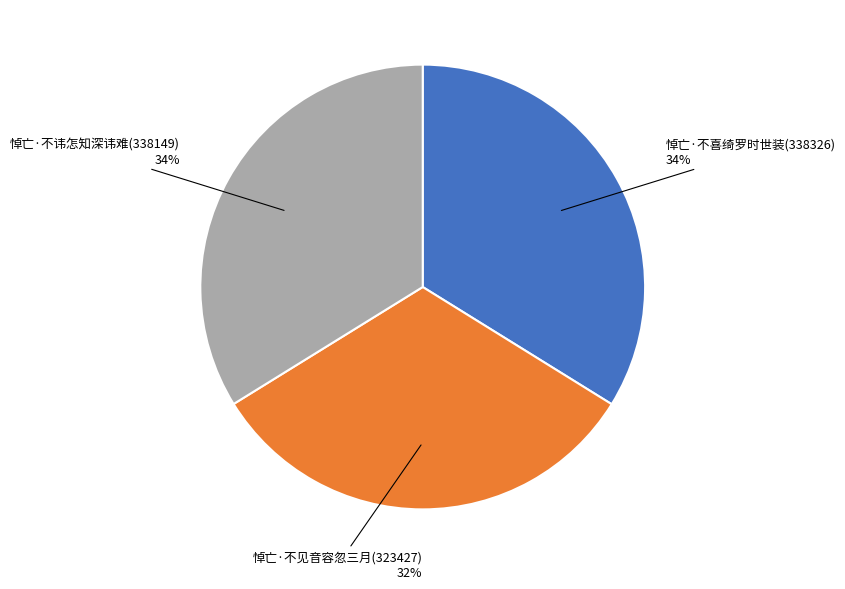

Is there a majority slice in this chart?

No